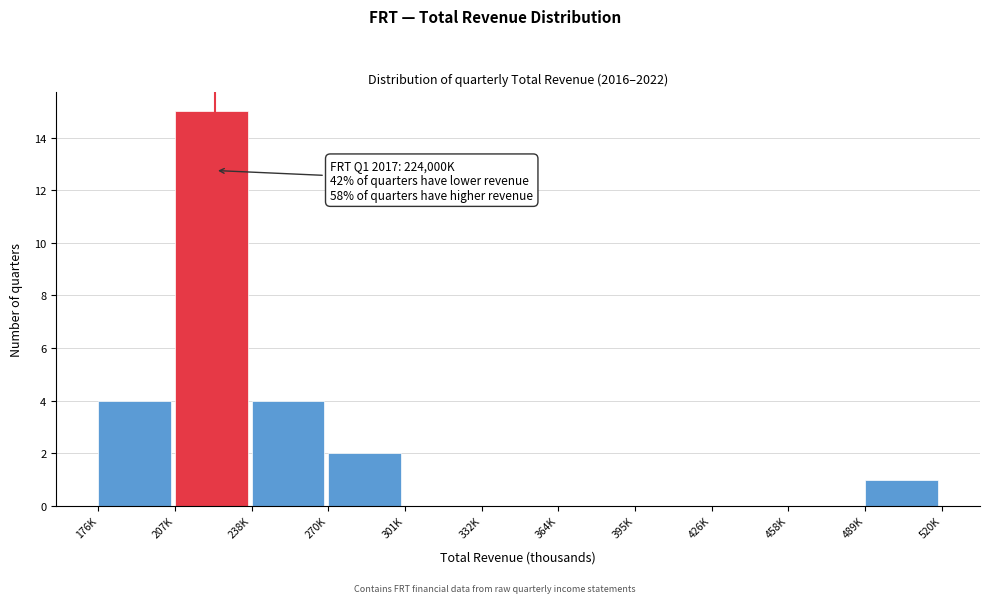

Reading left to right, what are all the values shown in this chart?

176K=4	207K=15	238K=4	270K=2	301K=0	332K=0	364K=0	395K=0	426K=0	458K=0	489K=1